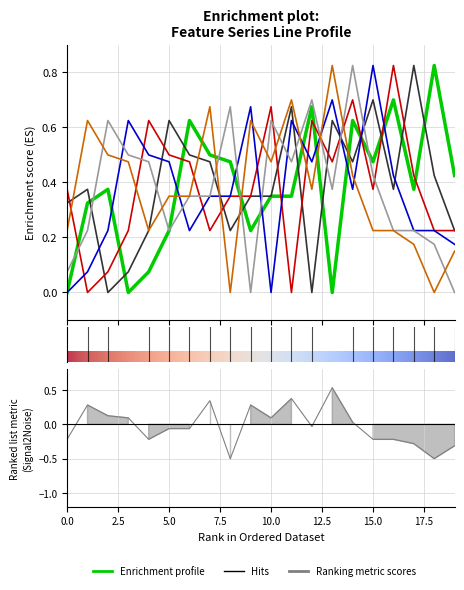

The value of x_4 at 5 is 0.2. True or false?

True